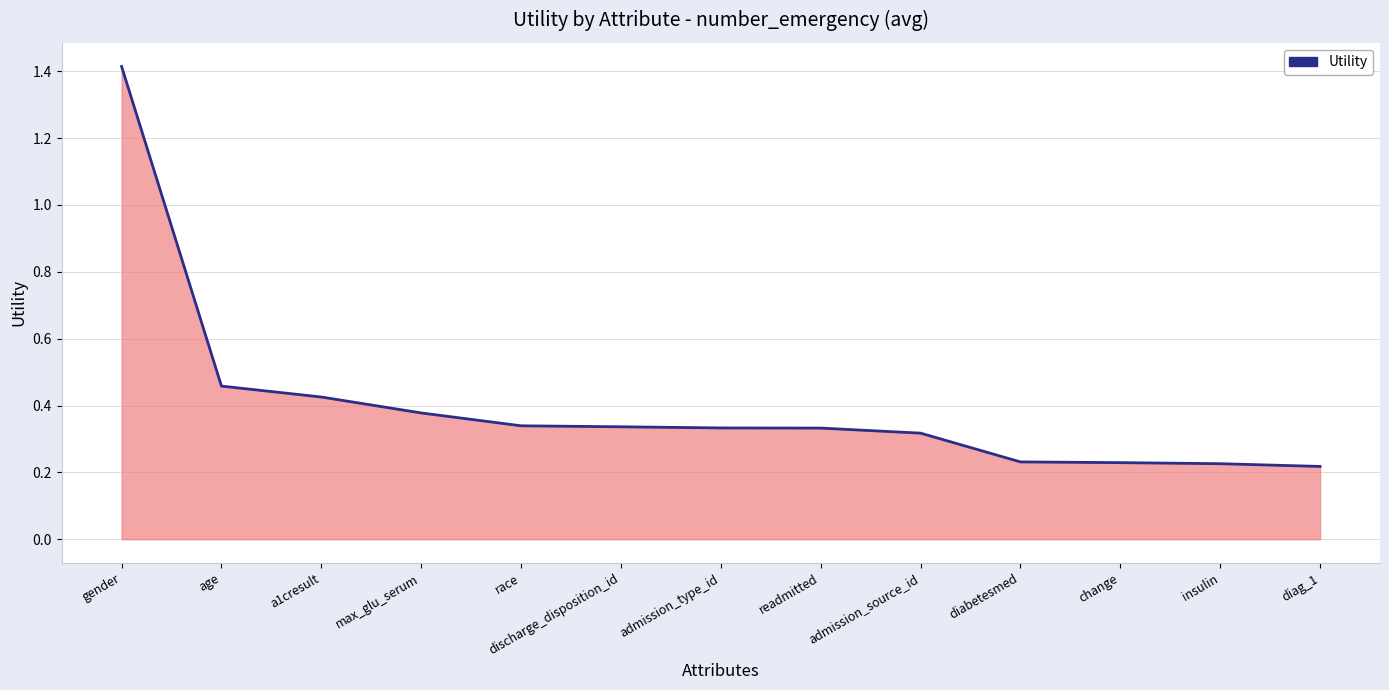

What is the difference between the maximum and minimum values?

1.2